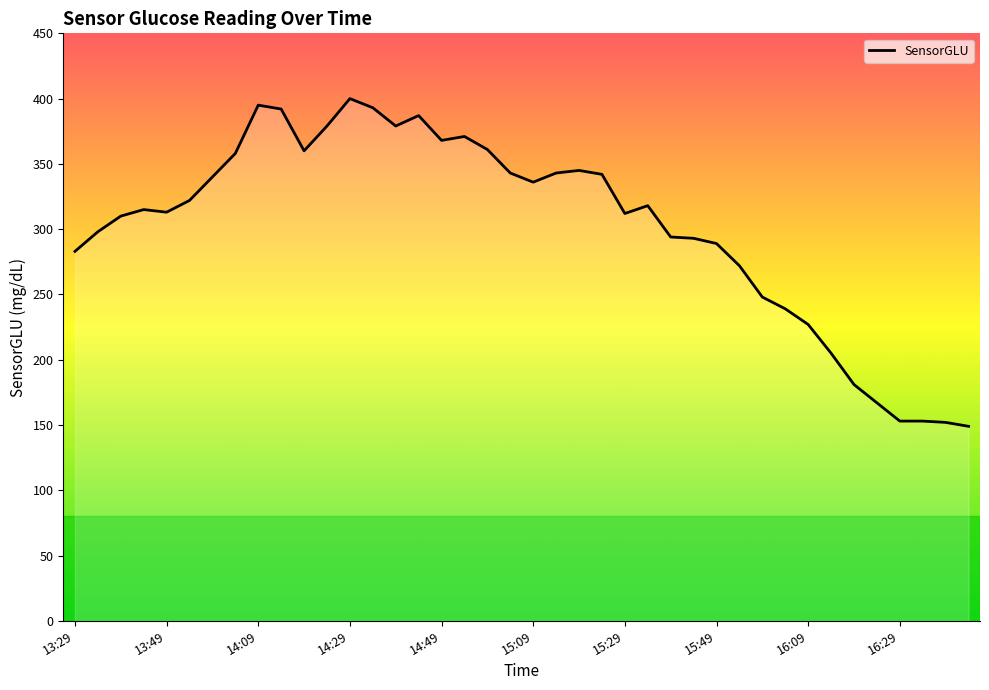

What is the difference between the maximum and minimum values?

251